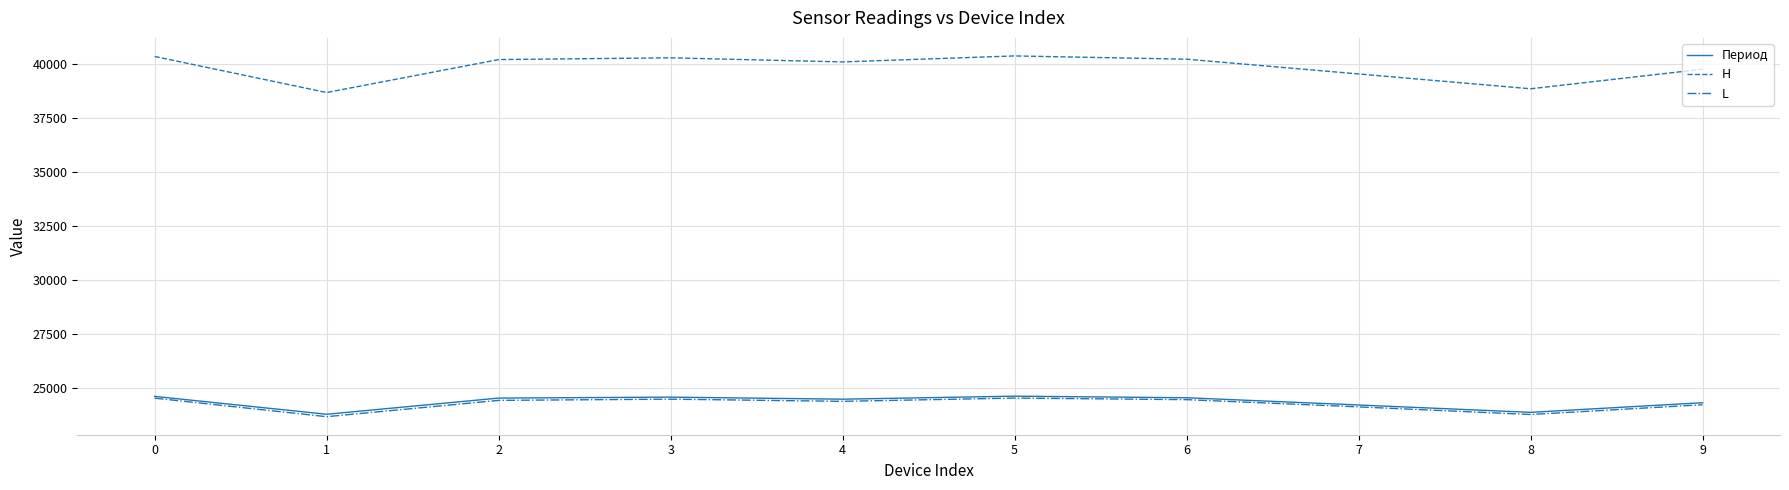

How many series are shown in this chart?

3